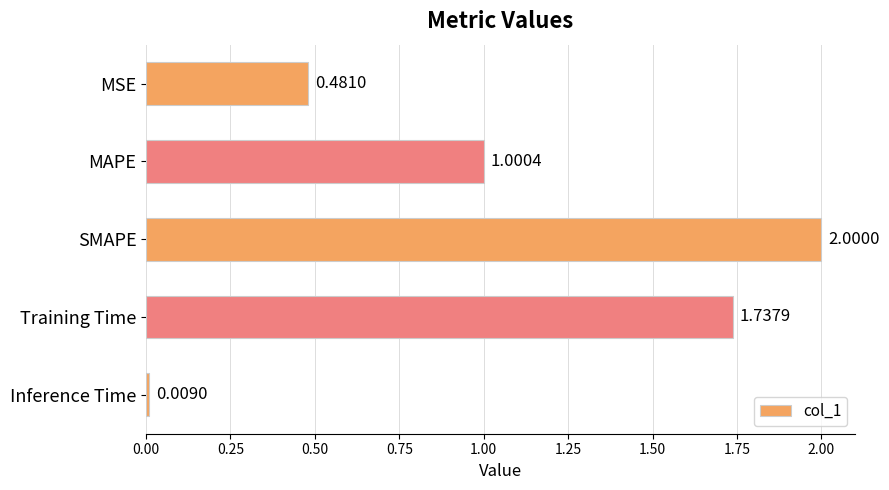

Rank the categories by value from highest to lowest.

SMAPE, Training Time, MAPE, MSE, Inference Time